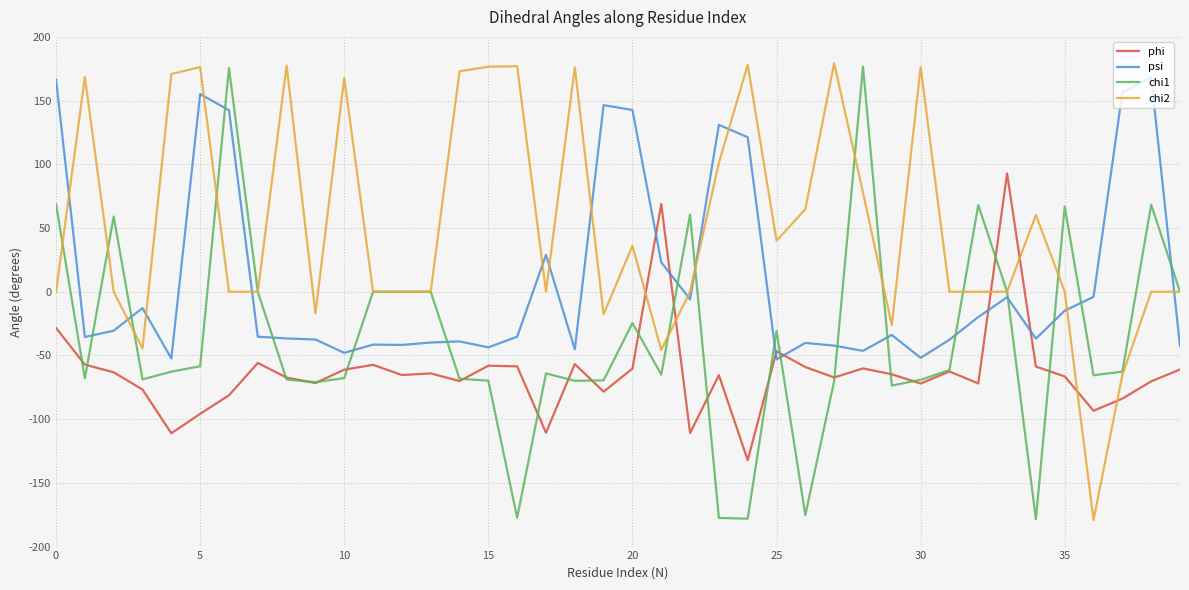

True or false: psi and chi2 intersect in this chart.

True